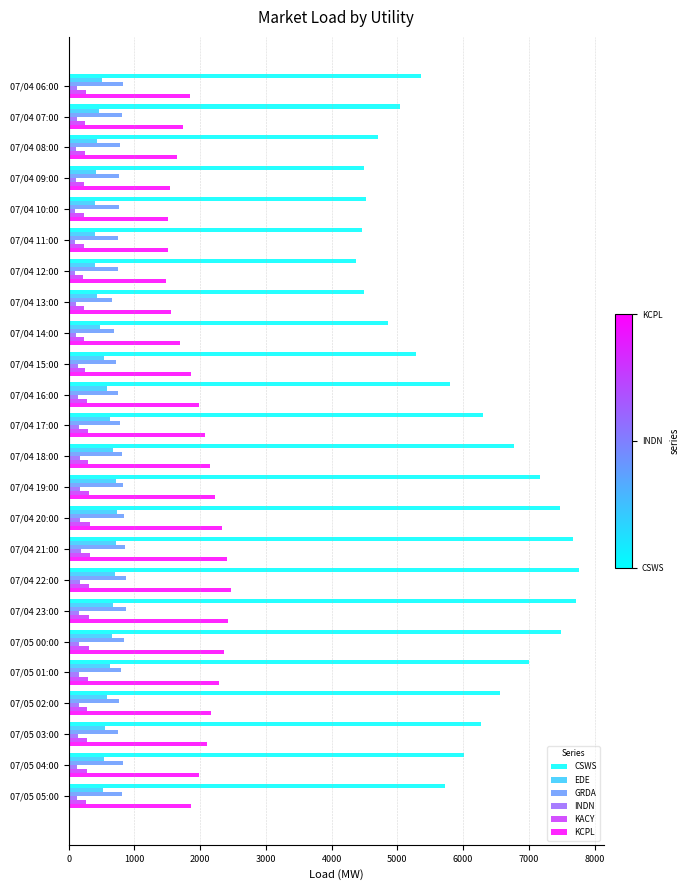

Rank the series by their maximum value, from highest to lowest.

CSWS, KCPL, GRDA, EDE, KACY, INDN